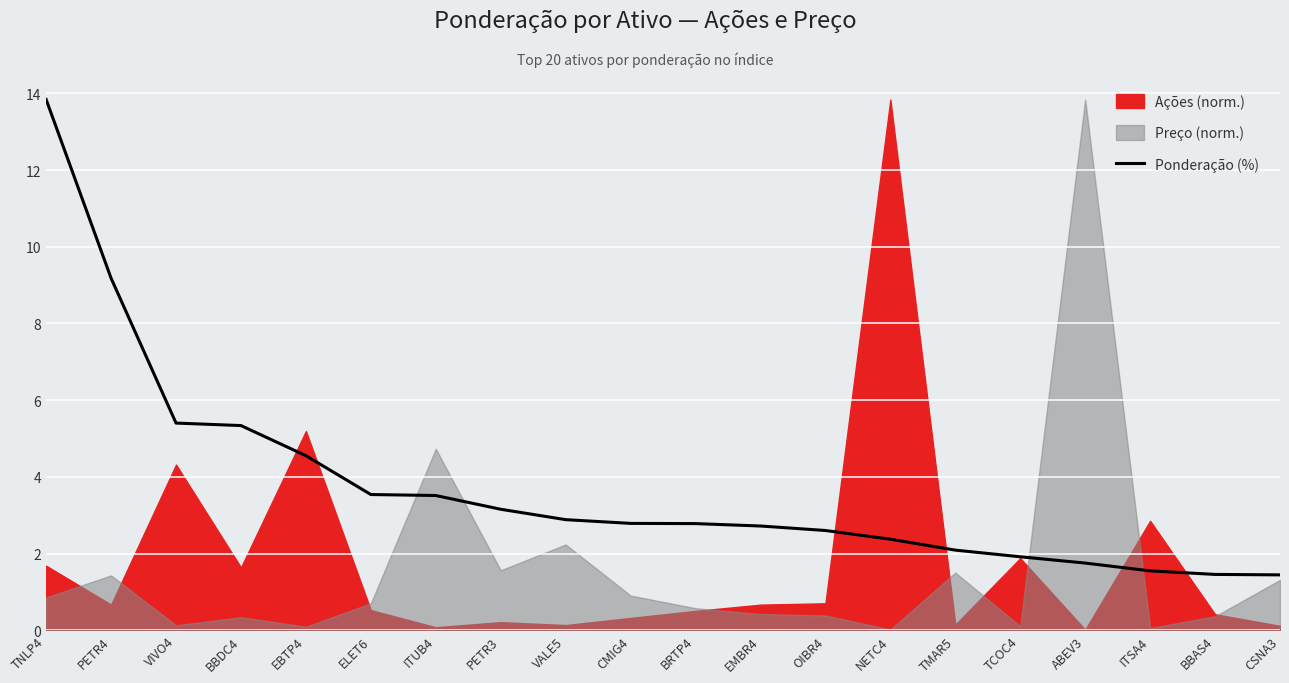

Reading right to left, what are all the values shown in this chart?

CSNA3=1.4	BBAS4=1.5	ITSA4=1.5	ABEV3=1.8	TCOC4=1.9	TMAR5=2.1	NETC4=2.4	OIBR4=2.6	EMBR4=2.7	BRTP4=2.8	CMIG4=2.8	VALE5=2.9	PETR3=3.2	ITUB4=3.5	ELET6=3.5	EBTP4=4.6	BBDC4=5.3	VIVO4=5.4	PETR4=9.2	TNLP4=13.8